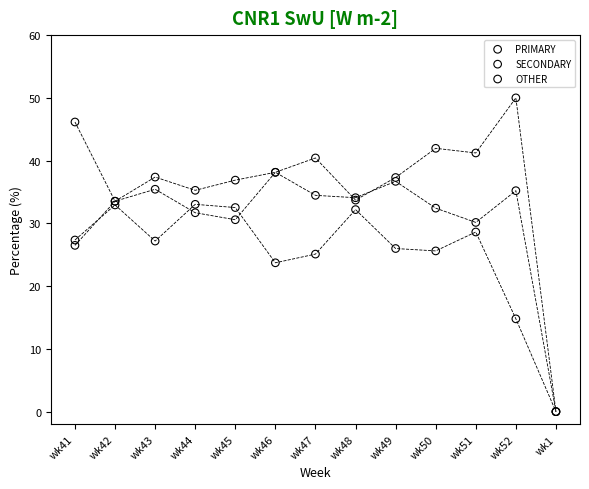

In the OTHER series, what Y value is closest to 16?

14.8